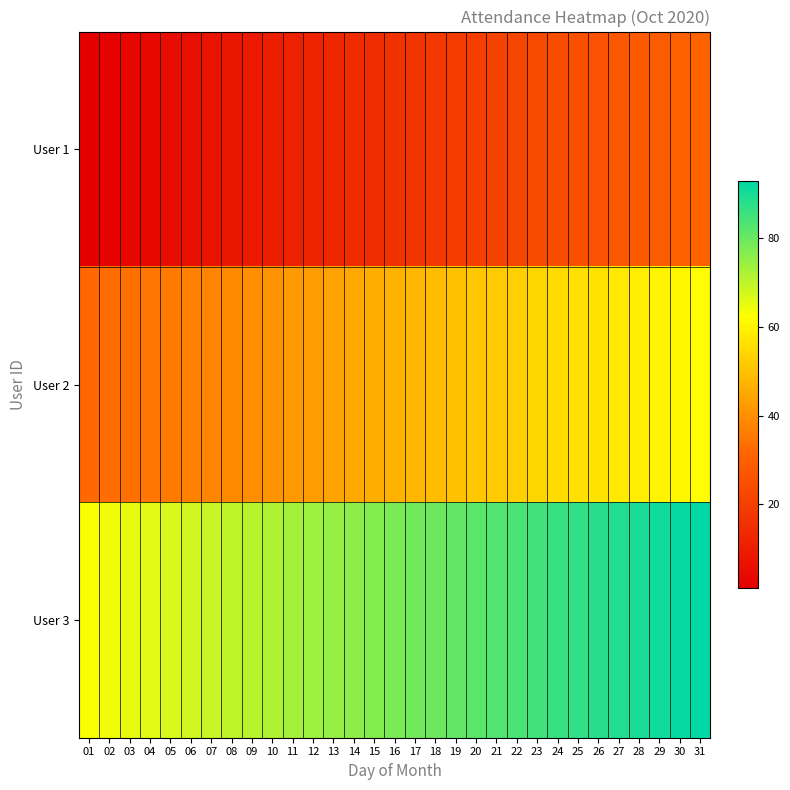

Reading left to right, extract all data points from this chart.

User 1: 01=1	02=2	03=3	04=4	05=5	06=6	07=7	08=8	09=9	10=10	11=11	12=12	13=13	14=14	15=15	16=16	17=17	18=18	19=19	20=20	21=21	22=22	23=23	24=24	25=25	26=26	27=27	28=28	29=29	30=30	31=31
User 2: 01=32	02=33	03=34	04=35	05=36	06=37	07=38	08=39	09=40	10=41	11=42	12=43	13=44	14=45	15=46	16=47	17=48	18=49	19=50	20=51	21=52	22=53	23=54	24=55	25=56	26=57	27=58	28=59	29=60	30=61	31=62
User 3: 01=63	02=64	03=65	04=66	05=67	06=68	07=69	08=70	09=71	10=72	11=73	12=74	13=75	14=76	15=77	16=78	17=79	18=80	19=81	20=82	21=83	22=84	23=85	24=86	25=87	26=88	27=89	28=90	29=91	30=92	31=93